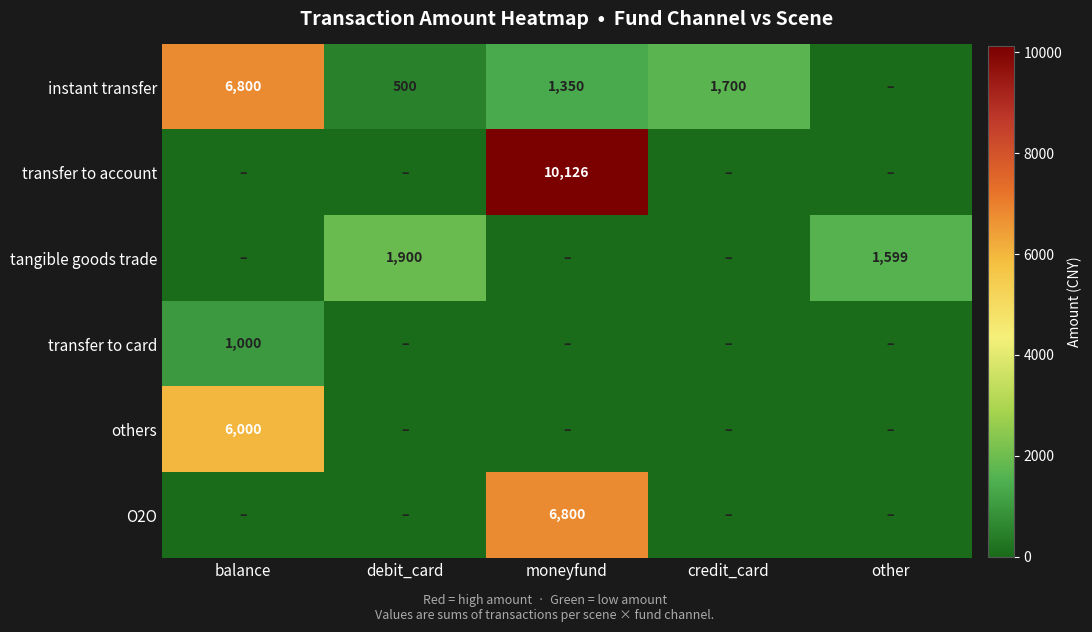

Is it true that instant transfer equals 11640 at balance?

False